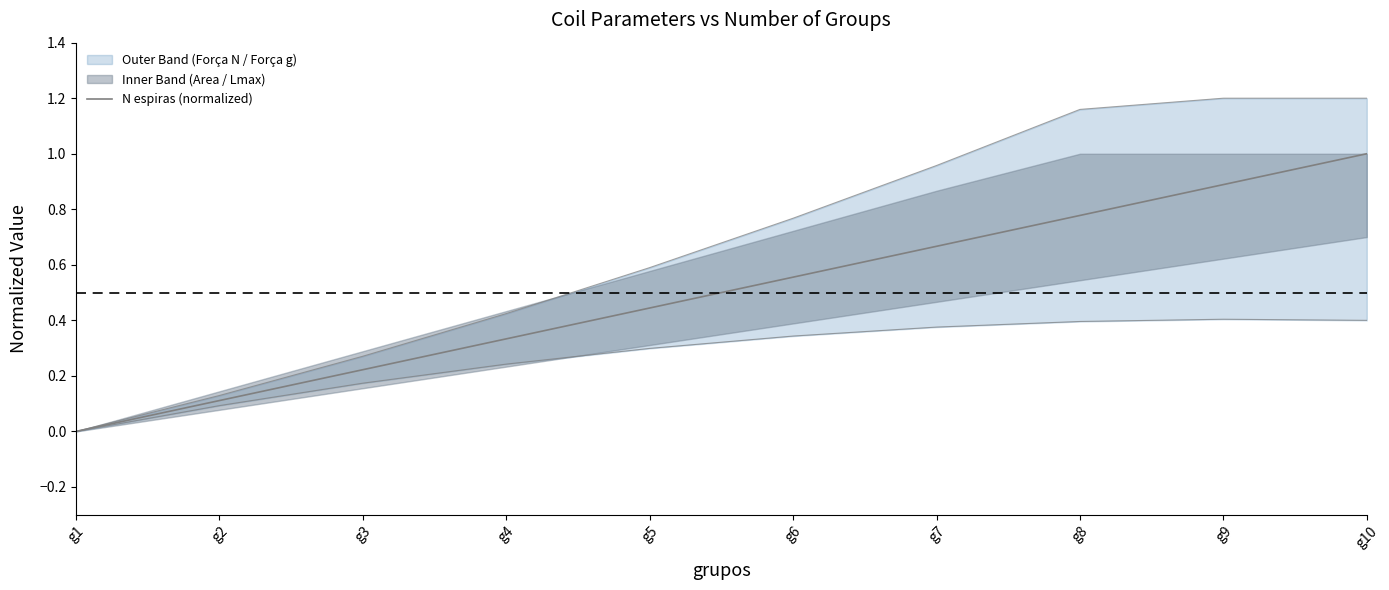

Rank the categories by value from highest to lowest.

g10, g9, g8, g7, g6, g5, g4, g3, g2, g1